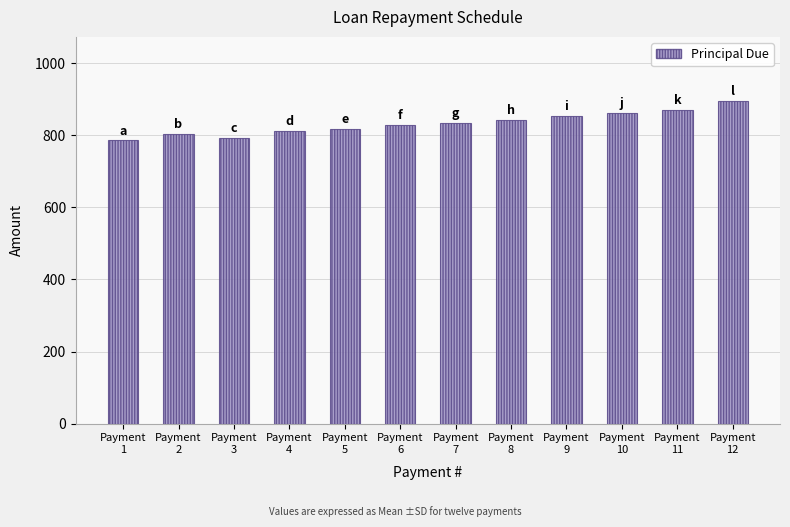

The chart shows a value of 870.3 at Payment
11. True or false?

True